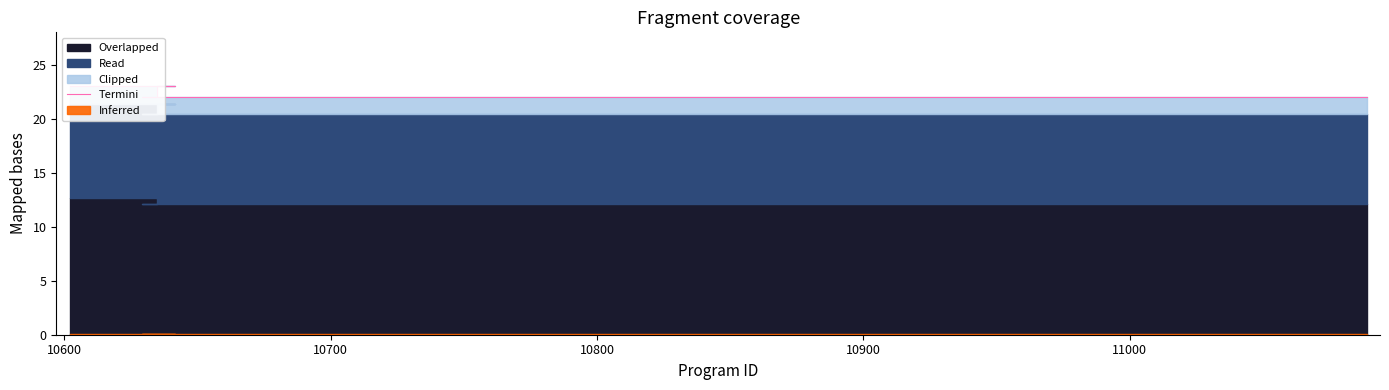

What value does the data have at 10600?

23